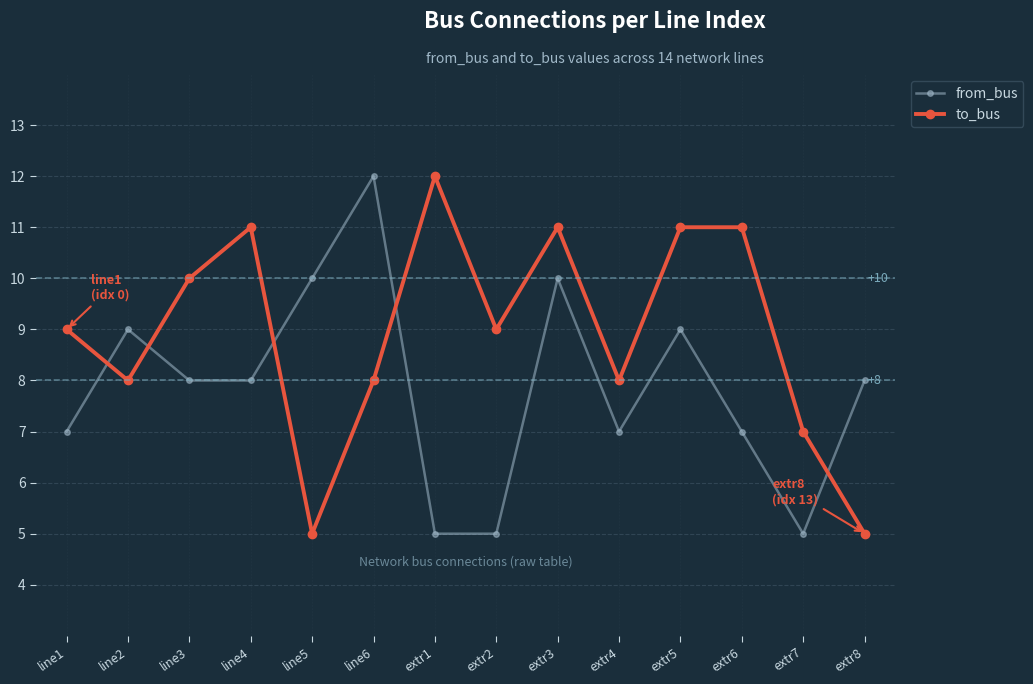

What is the total value across all series at line3?

18